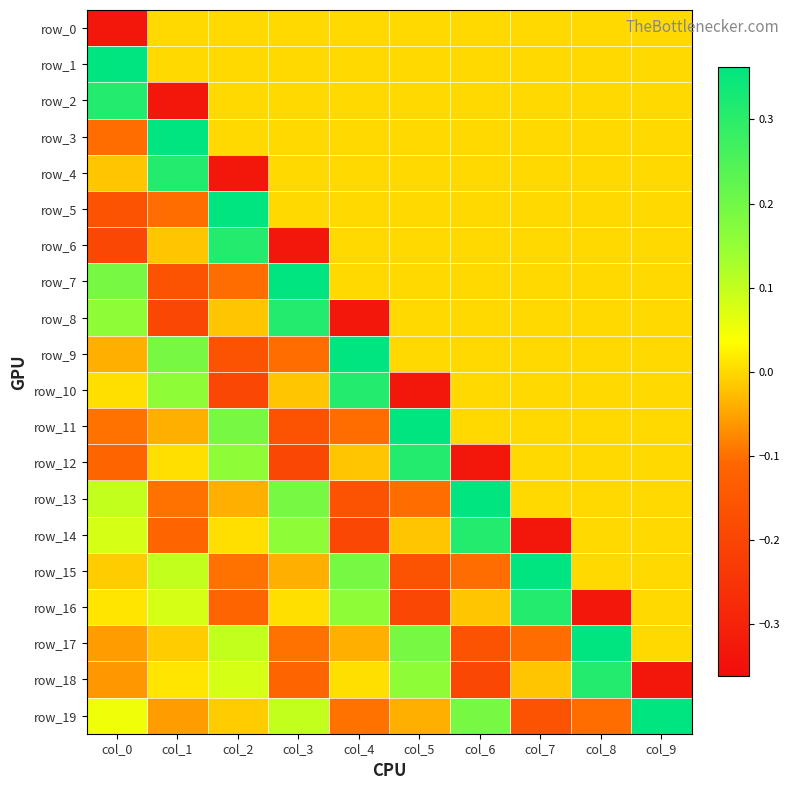

Reading left to right, list all the values displayed in this chart.

row_0: -0.3	0.0	0.0	0.0	0.0	0.0	0.0	0.0	0.0	0.0
row_1: 0.4	0.0	0.0	0.0	0.0	0.0	0.0	0.0	0.0	0.0
row_2: 0.3	-0.3	0.0	0.0	0.0	0.0	0.0	0.0	0.0	0.0
row_3: -0.1	0.4	0.0	0.0	0.0	0.0	0.0	0.0	0.0	0.0
row_4: -0.0	0.3	-0.3	0.0	0.0	0.0	0.0	0.0	0.0	0.0
row_5: -0.2	-0.1	0.4	0.0	0.0	0.0	0.0	0.0	0.0	0.0
row_6: -0.2	-0.0	0.3	-0.3	0.0	0.0	0.0	0.0	0.0	0.0
row_7: 0.2	-0.2	-0.1	0.4	0.0	0.0	0.0	0.0	0.0	0.0
row_8: 0.2	-0.2	-0.0	0.3	-0.3	0.0	0.0	0.0	0.0	0.0
row_9: -0.0	0.2	-0.2	-0.1	0.4	0.0	0.0	0.0	0.0	0.0
row_10: 0.0	0.2	-0.2	-0.0	0.3	-0.3	0.0	0.0	0.0	0.0
row_11: -0.1	-0.0	0.2	-0.2	-0.1	0.4	0.0	0.0	0.0	0.0
row_12: -0.1	0.0	0.2	-0.2	-0.0	0.3	-0.3	0.0	0.0	0.0
row_13: 0.1	-0.1	-0.0	0.2	-0.2	-0.1	0.4	0.0	0.0	0.0
row_14: 0.1	-0.1	0.0	0.2	-0.2	-0.0	0.3	-0.3	0.0	0.0
row_15: -0.0	0.1	-0.1	-0.0	0.2	-0.2	-0.1	0.4	0.0	0.0
row_16: 0.0	0.1	-0.1	0.0	0.2	-0.2	-0.0	0.3	-0.3	0.0
row_17: -0.1	-0.0	0.1	-0.1	-0.0	0.2	-0.2	-0.1	0.4	0.0
row_18: -0.1	0.0	0.1	-0.1	0.0	0.2	-0.2	-0.0	0.3	-0.3
row_19: 0.1	-0.1	-0.0	0.1	-0.1	-0.0	0.2	-0.2	-0.1	0.4